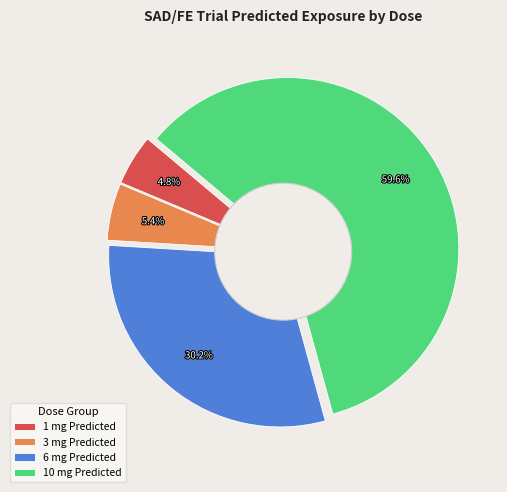

To the nearest percent, what portion does 10 mg Predicted represent?

60%